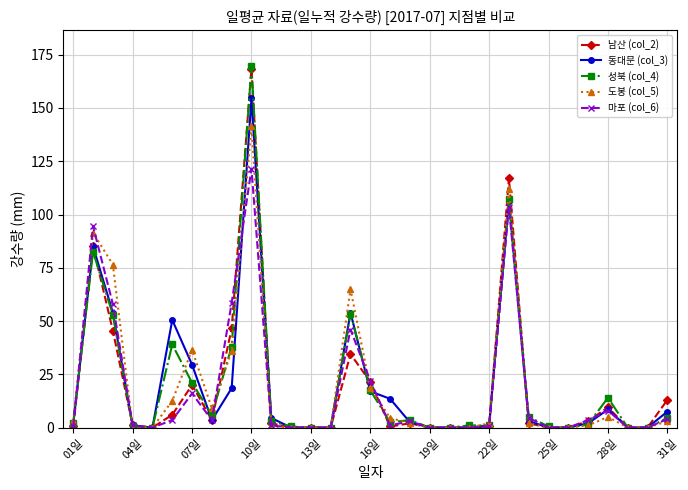

True or false: 도봉 (col_5) has more than 0 points higher than both neighbors.

True